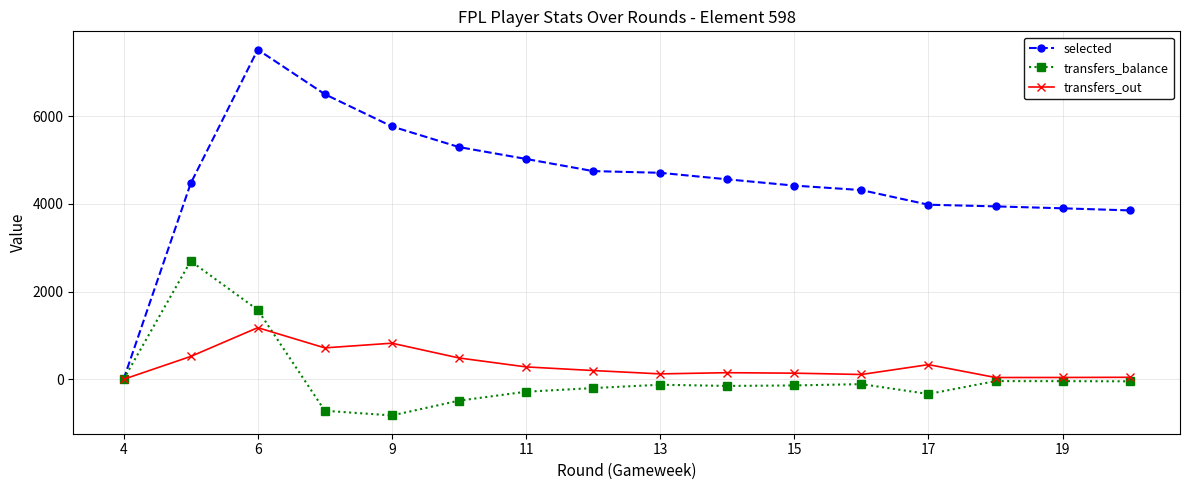

Which series has the largest range (max minus min)?

selected